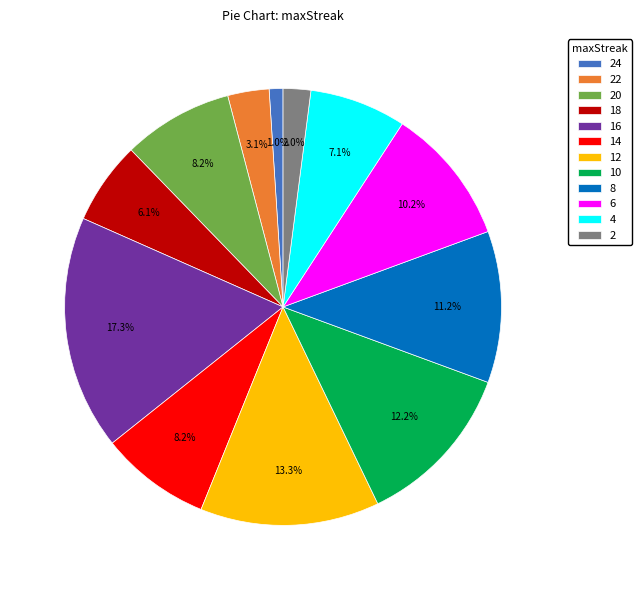

The 24 slice represents 1% of the pie. True or false?

True